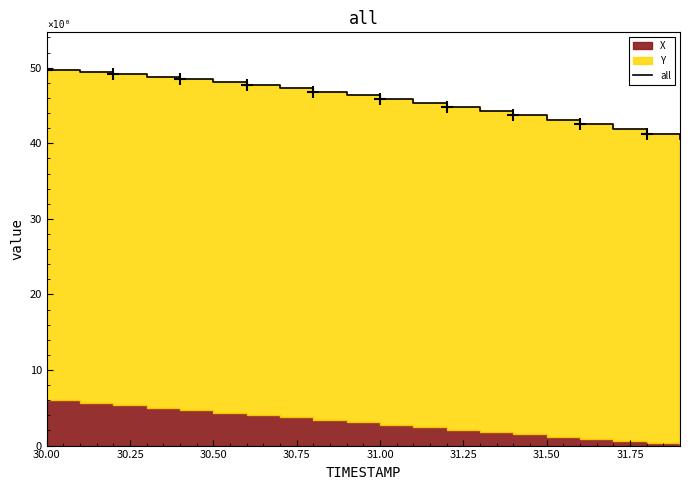

What is the average value?

45.8